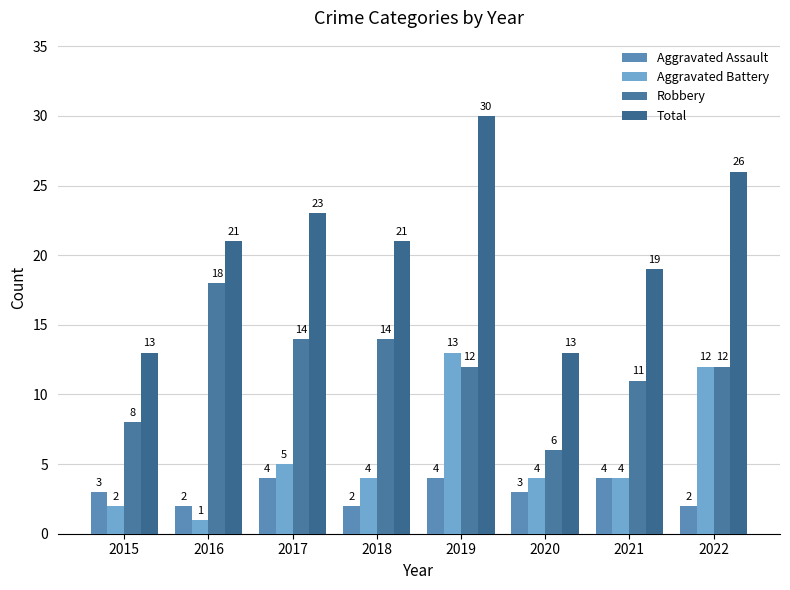

How many categories are shown in the chart?

8